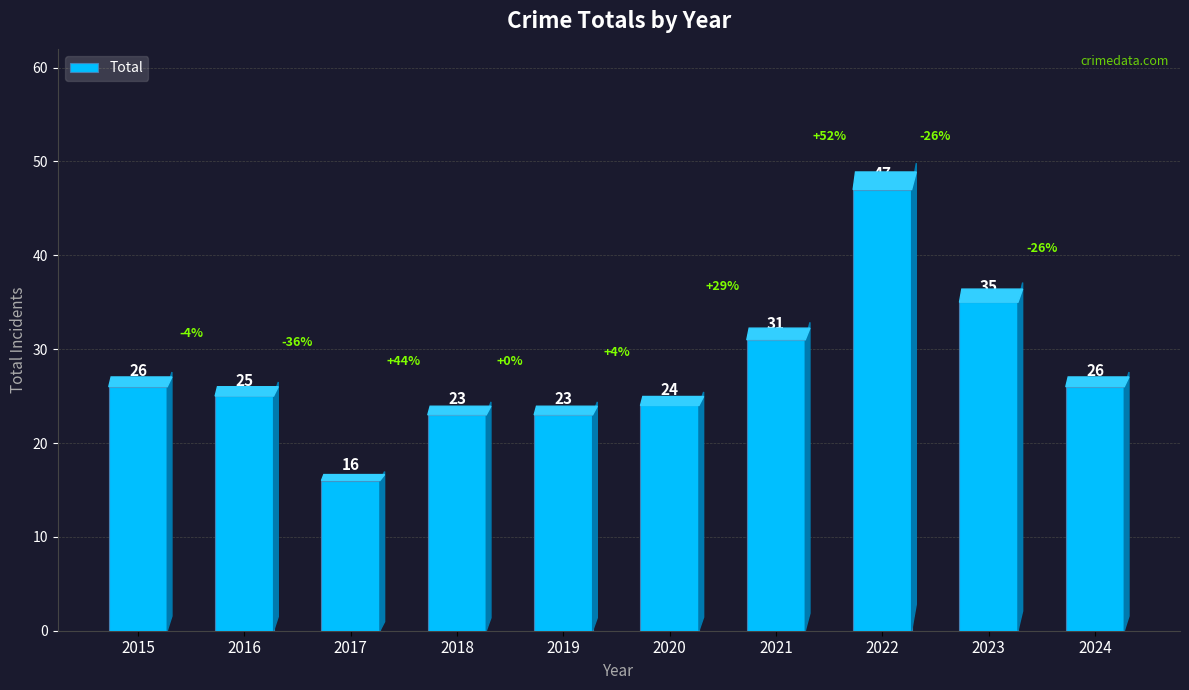

True or false: the data shows 35 at 2023.

True